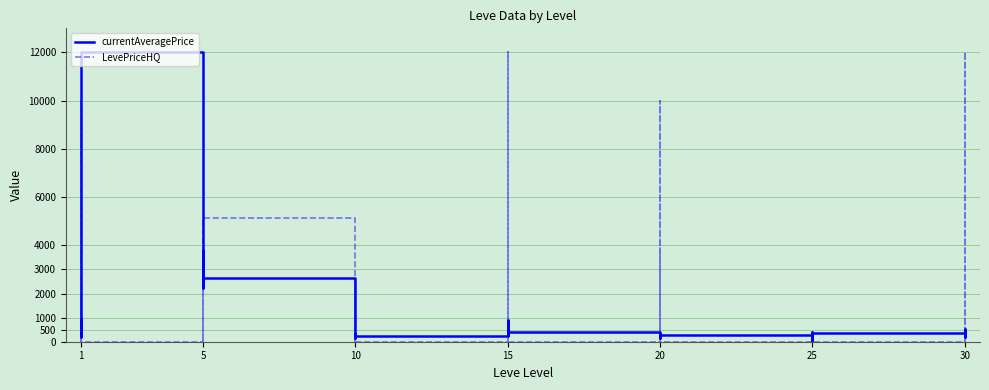

Count the number of categories in the chart.

40